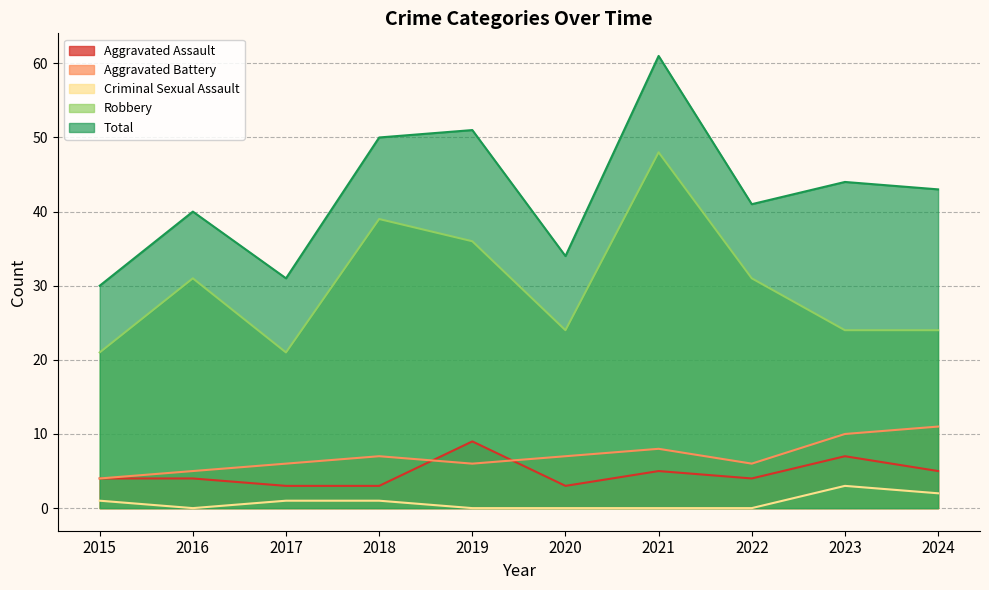

Is the value of Robbery at 2022 greater than the value of Aggravated Assault at 2018?

Yes